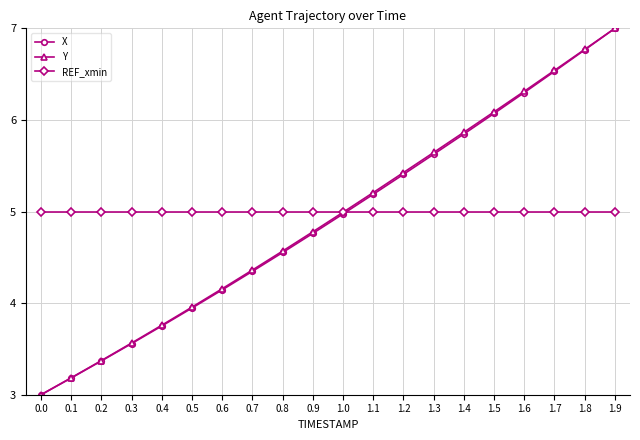

Count the number of data series in this chart.

3